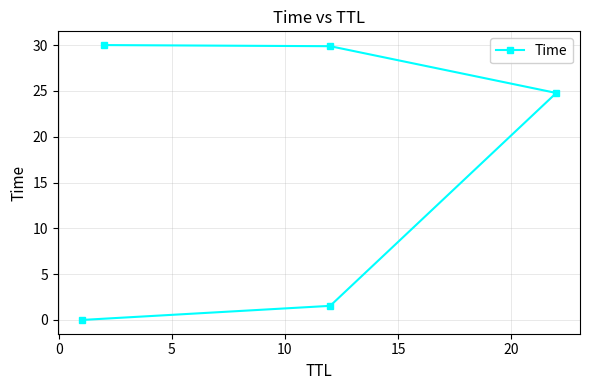

How many lines are shown in the chart?

1